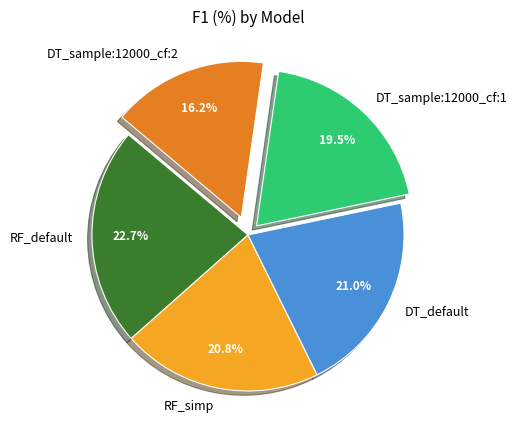

Which category has the smallest portion of the pie?

DT_sample:12000_cf:2